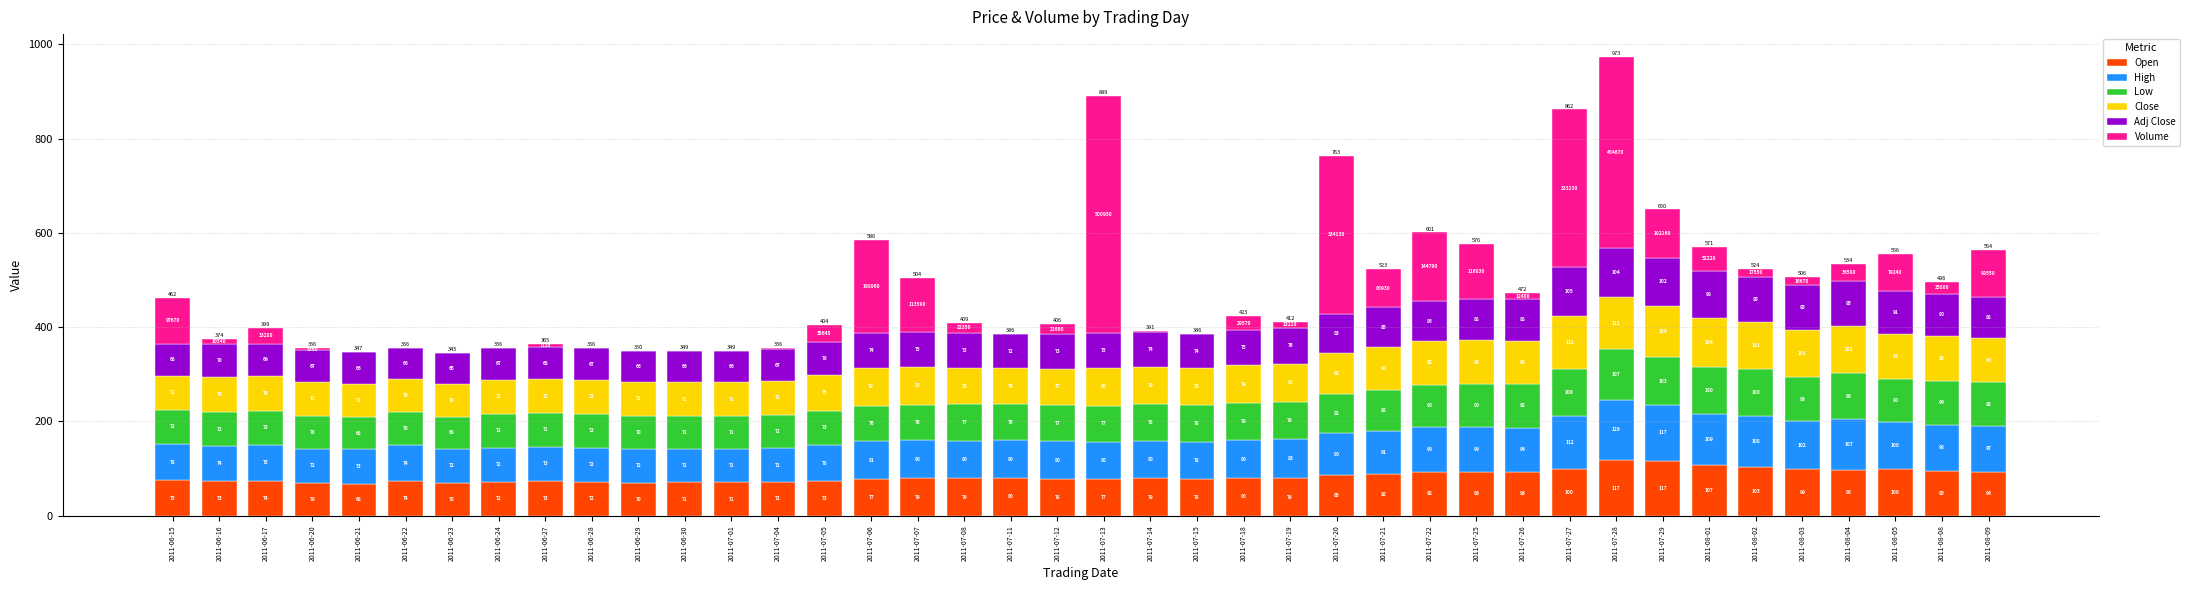

At which category is the sum across all series the highest?

2011-07-28